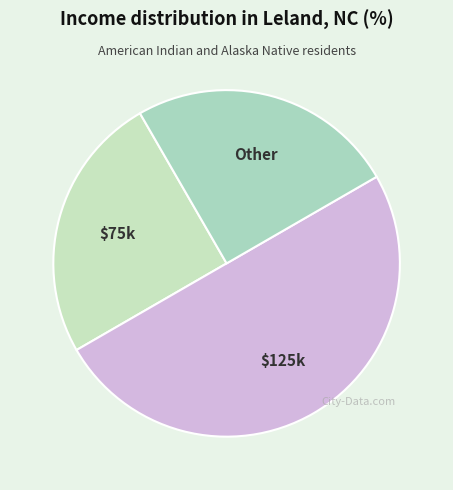

The Other slice represents 15% of the pie. True or false?

False